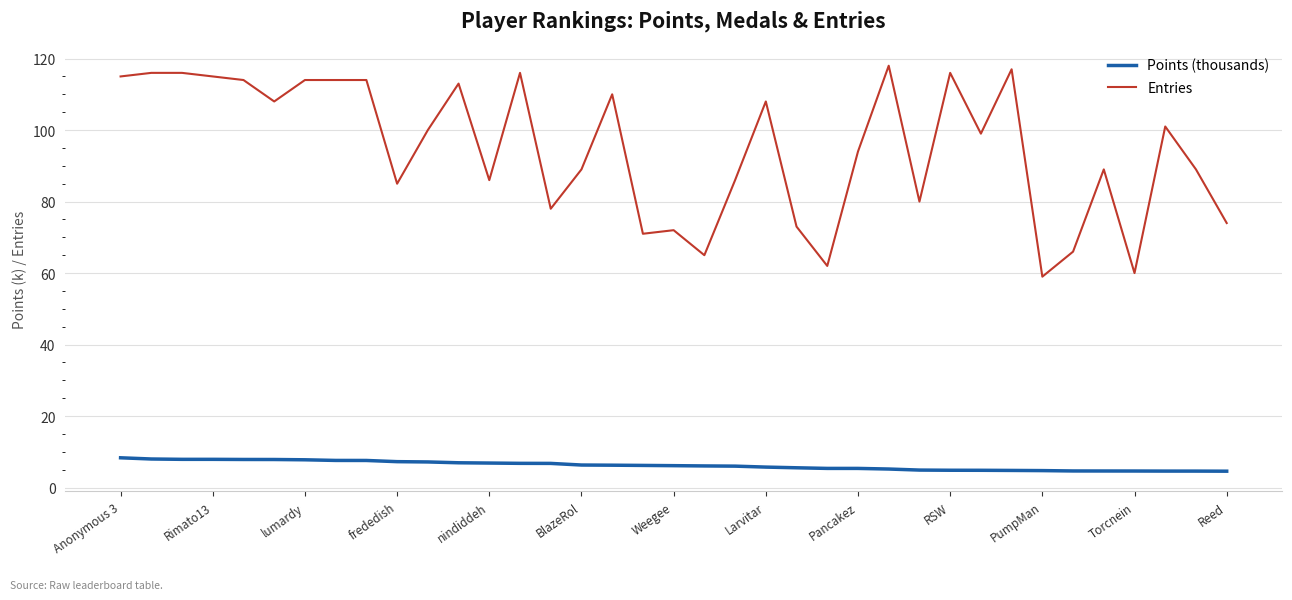

What is the difference between the second highest and second lowest values in the Points (thousands) series?

3.4